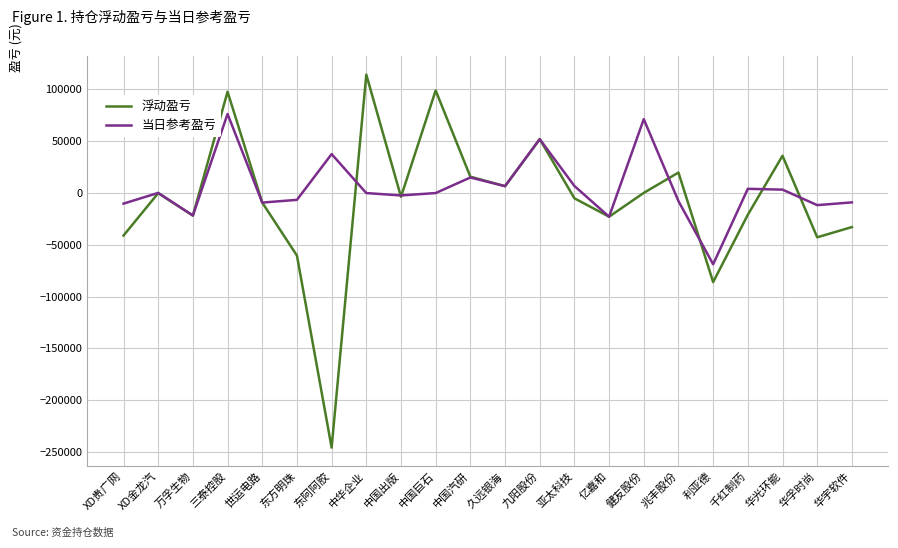

What is the highest value of the 当日参考盈亏 series?

76340.0